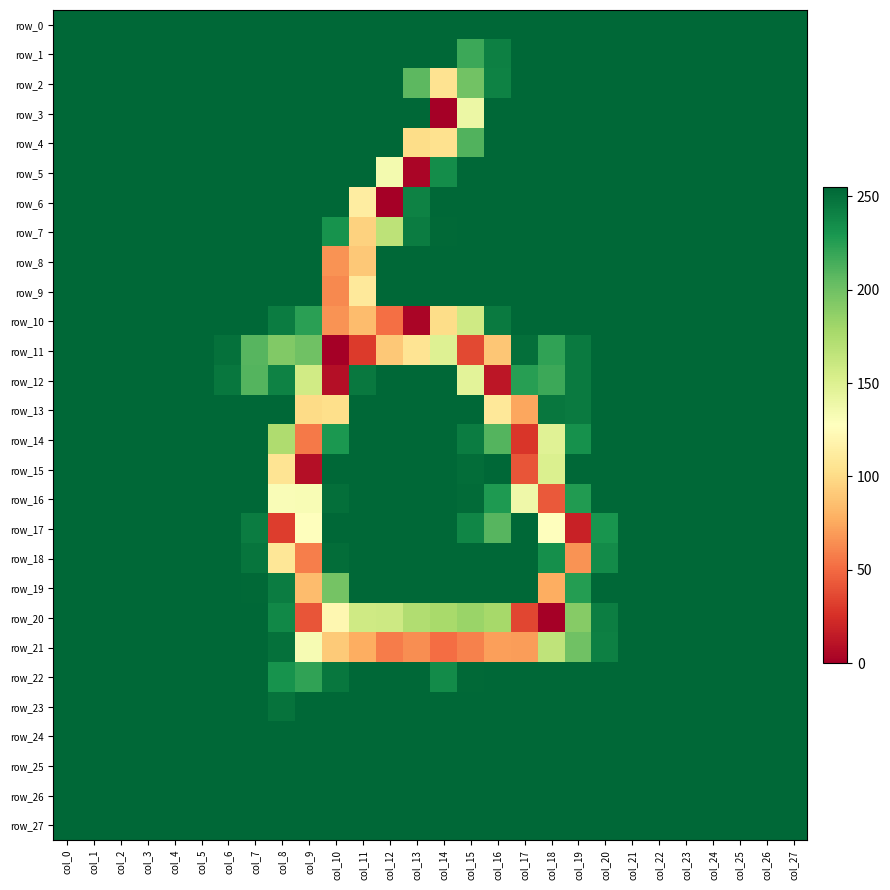

Which series has the largest range (max minus min)?

row_3